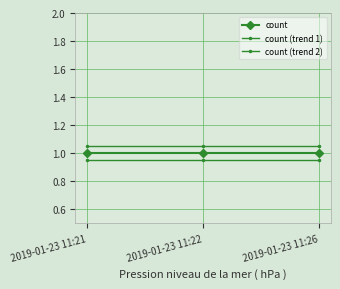

Reading left to right, transcribe all the data shown in this chart.

count: 2019-01-23 11:21=1.0	2019-01-23 11:22=1.0	2019-01-23 11:26=1.0
count (trend 1): 2019-01-23 11:21=1.1	2019-01-23 11:22=1.1	2019-01-23 11:26=1.1
count (trend 2): 2019-01-23 11:21=0.9	2019-01-23 11:22=0.9	2019-01-23 11:26=0.9